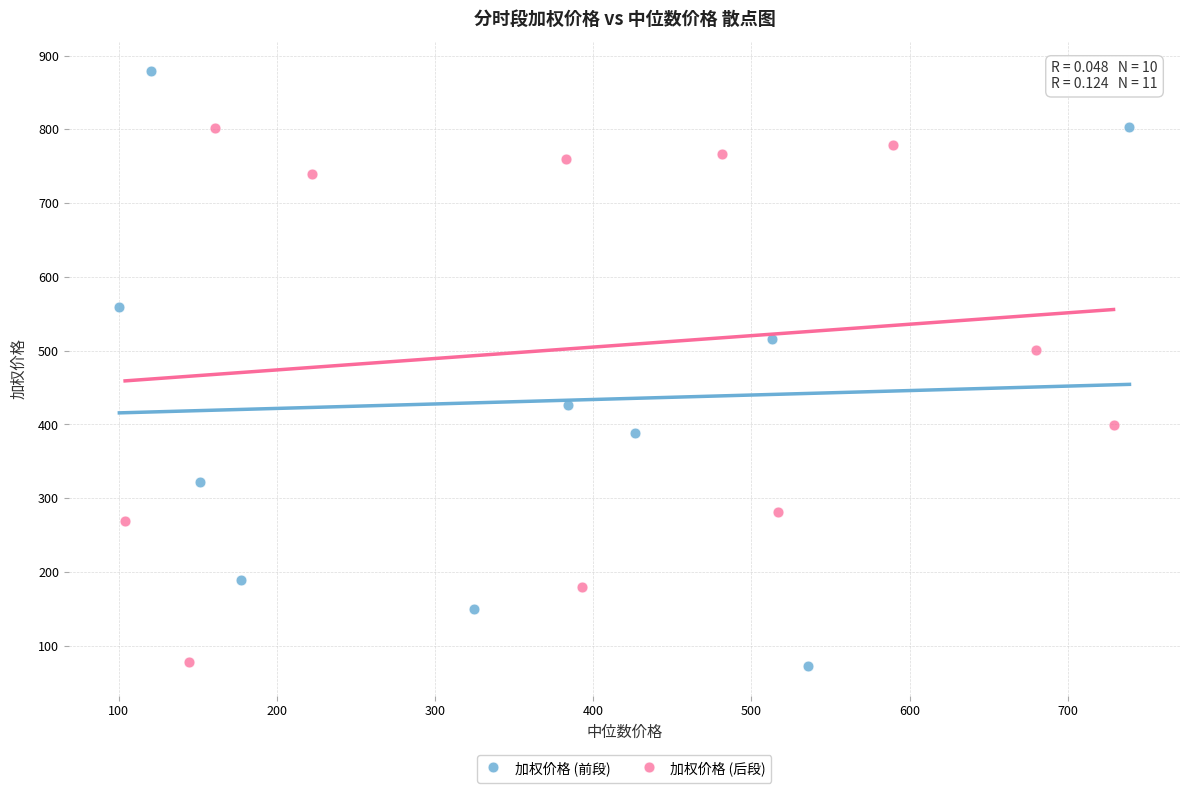

Which series contains the highest Y value?

加权价格 (前段)